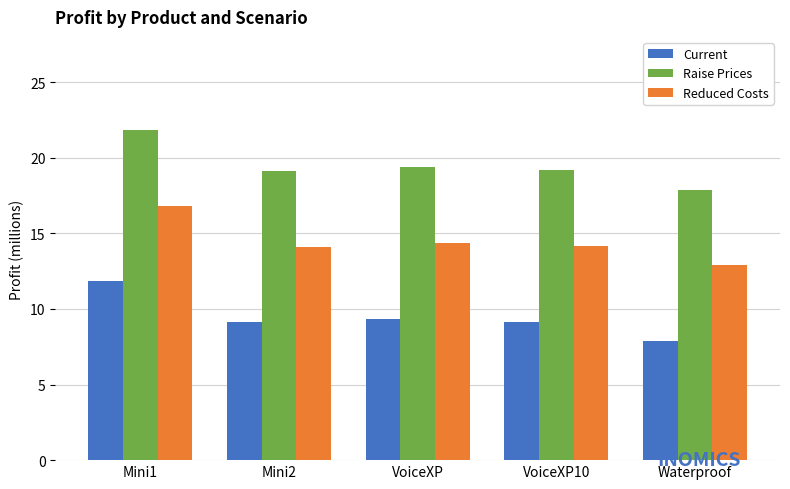

Read the Current value at VoiceXP.

9.4